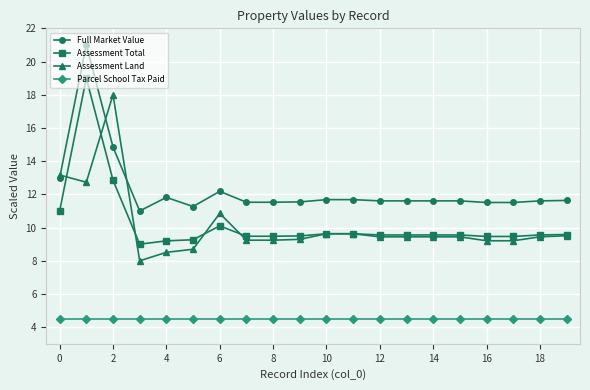

What is the smallest value displayed?

4.5